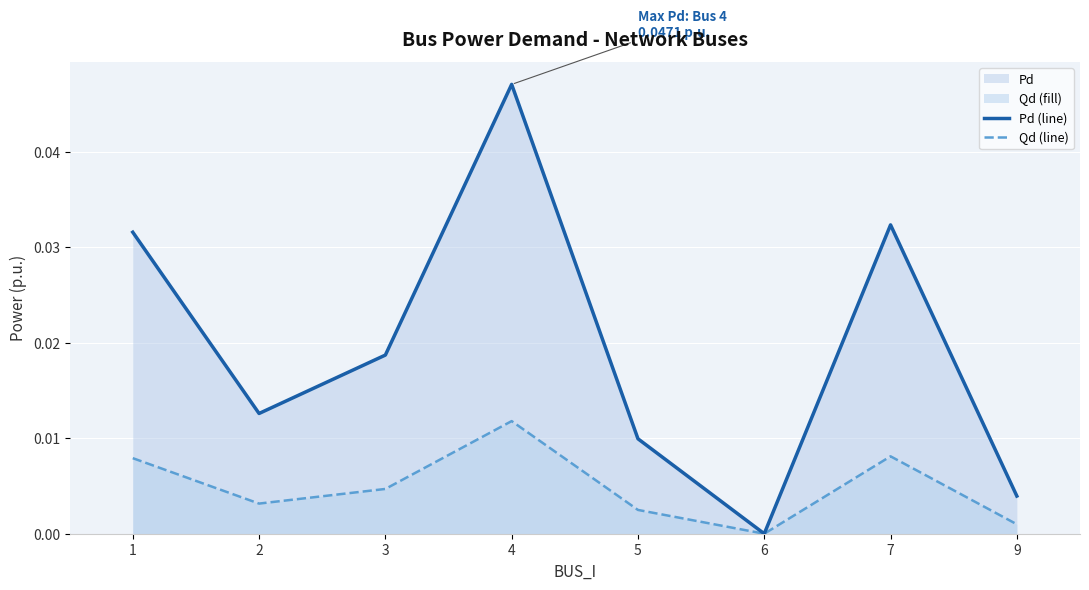

How many lines are shown in the chart?

2